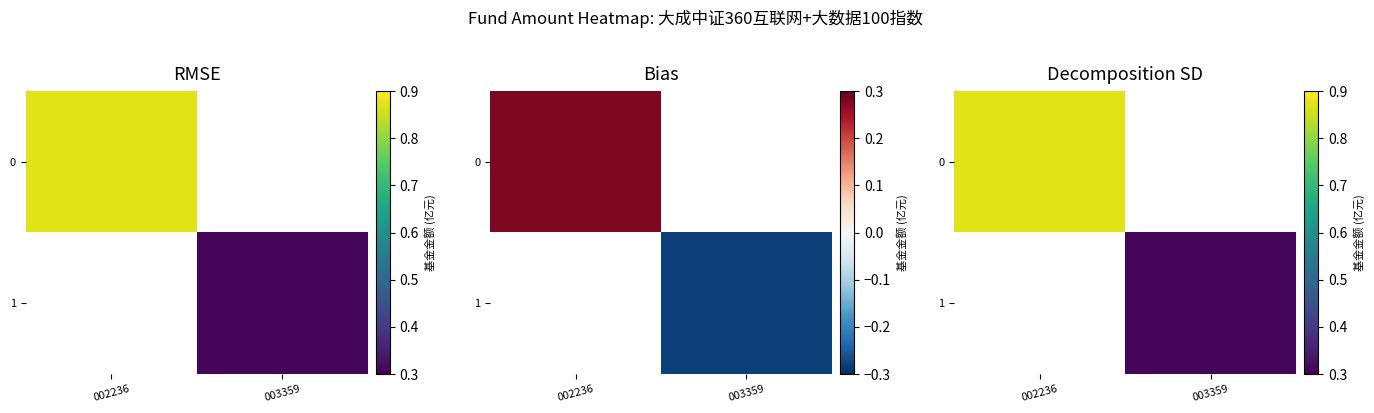

List the series in order of their peak value, highest first.

0, 1